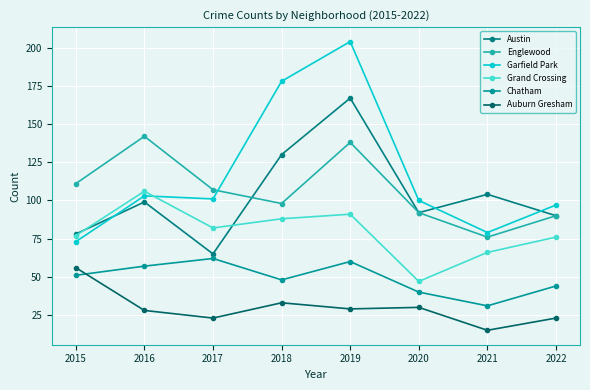

True or false: Chatham and Austin cross at least once.

False